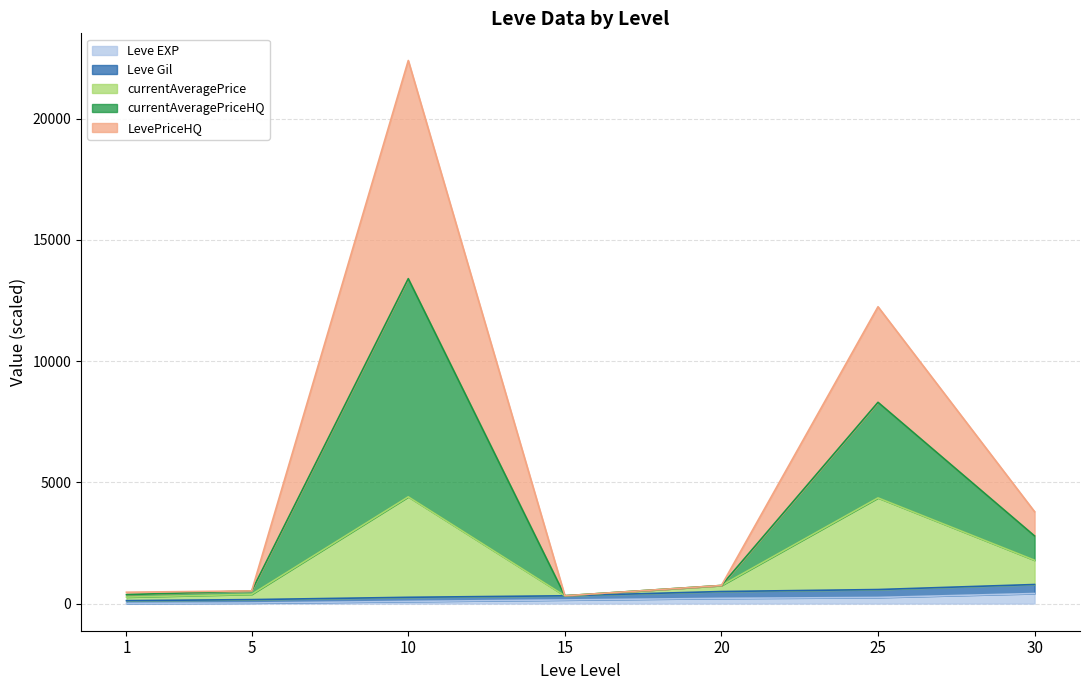

How many interior local valleys does the currentAveragePriceHQ series have?

1